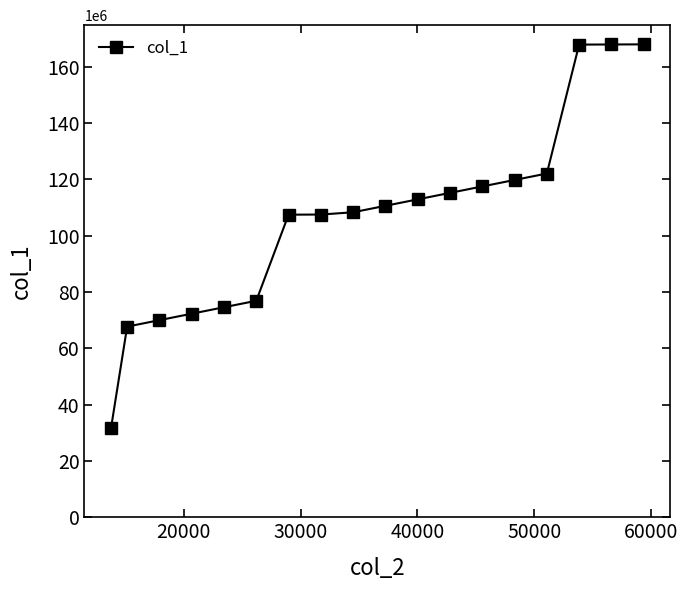

What is the smallest value displayed?

31647998